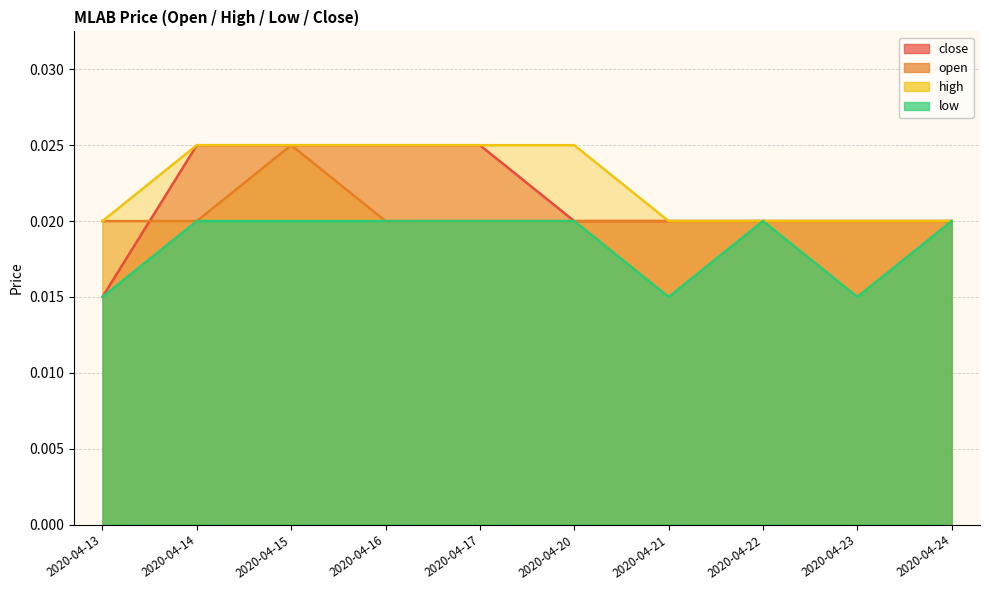

True or false: open has a value of 0.0 at 2020-04-16.

False